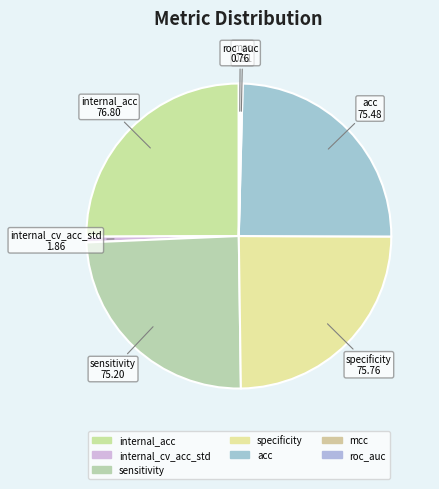

What is the ratio of the value at sensitivity to the value at internal_acc?

1.0